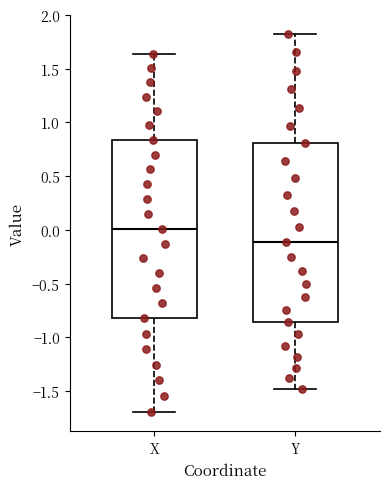

Reading left to right, transcribe this box plot: for each box, give where its median line is, the range the box spans, and where its two whiskers end, as read against the y-axis. The values are not printed on the chart, so give them approximately, as read against the axis.

X: median 0.00, box -0.80 to 0.85, whiskers -1.70 to 1.65
Y: median -0.10, box -0.85 to 0.80, whiskers -1.50 to 1.85